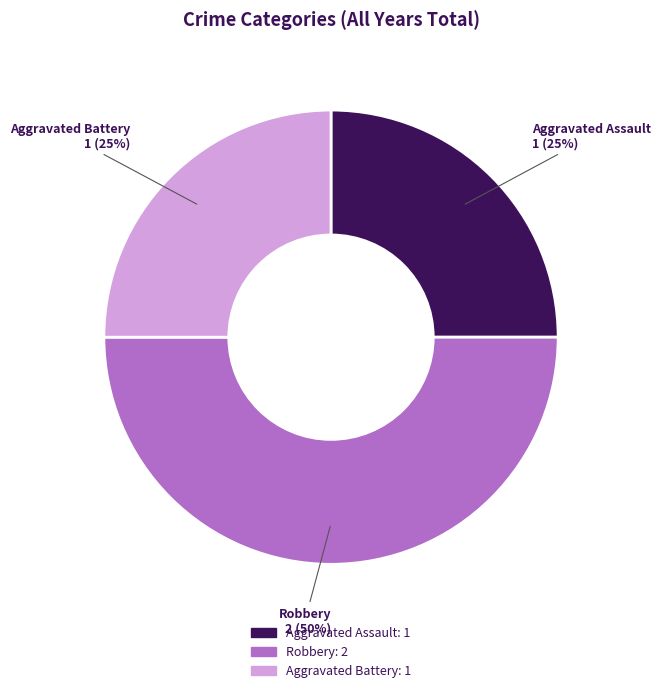

Count the number of slices in the pie.

3